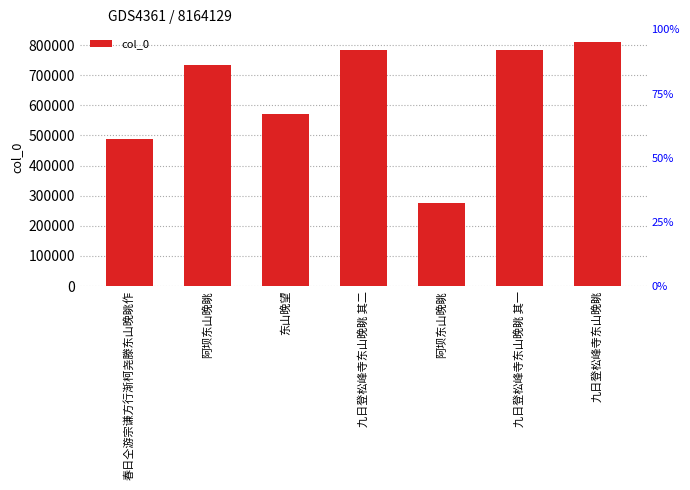

Reading left to right, what are all the values shown in this chart?

春日仝游宗谦方行渐柯尧滕东山晚眺作=488094	阿坝东山晚眺=733911	东山晚望=572104	九日登松峰寺东山晚眺 其二=785454	阿坝东山晚眺=276099	九日登松峰寺东山晚眺 其一=785453	九日登松峰寺东山晚眺=811946